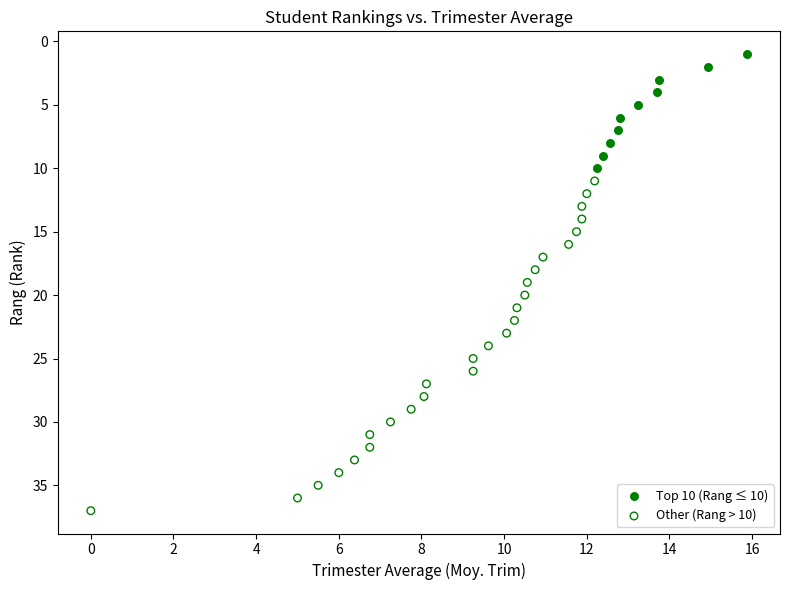

Which series reaches the maximum Y coordinate?

Other (Rang > 10)